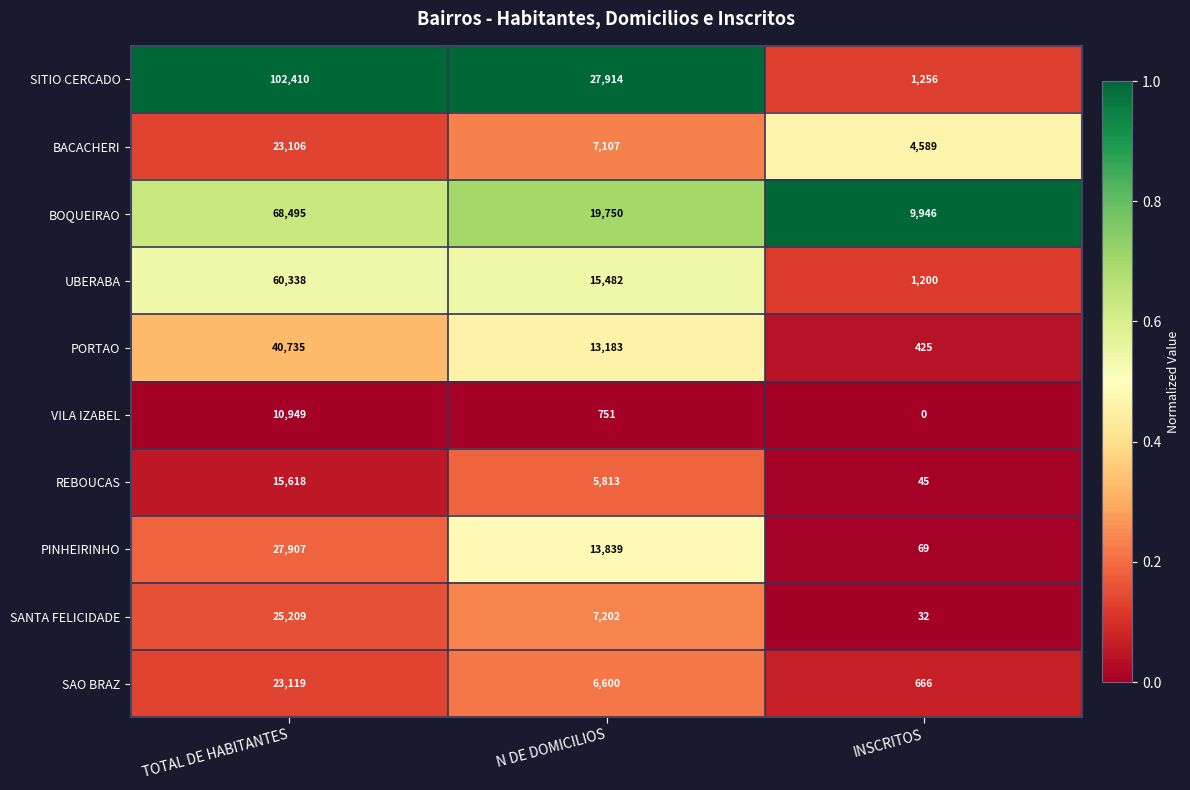

Reading left to right, what are all the values shown in this chart?

SITIO CERCADO: 102410	27914	1256
BACACHERI: 23106	7107	4589
BOQUEIRAO: 68495	19750	9946
UBERABA: 60338	15482	1200
PORTAO: 40735	13183	425
VILA IZABEL: 10949	751	0
REBOUCAS: 15618	5813	45
PINHEIRINHO: 27907	13839	69
SANTA FELICIDADE: 25209	7202	32
SAO BRAZ: 23119	6600	666